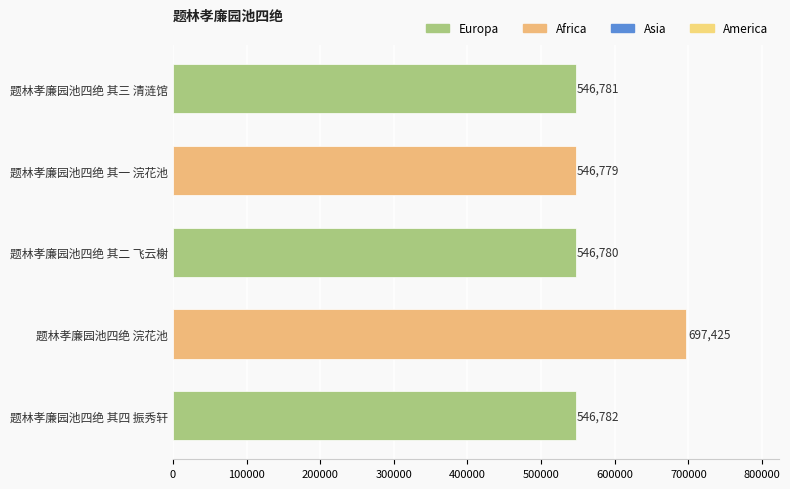

How many categories are shown in the chart?

5